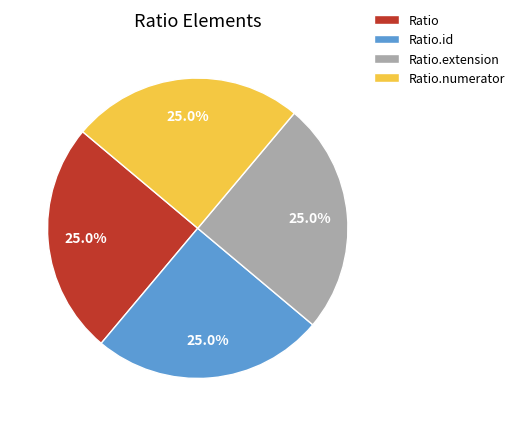

Approximately how many times larger is the value at Ratio.id compared to Ratio?

1.0